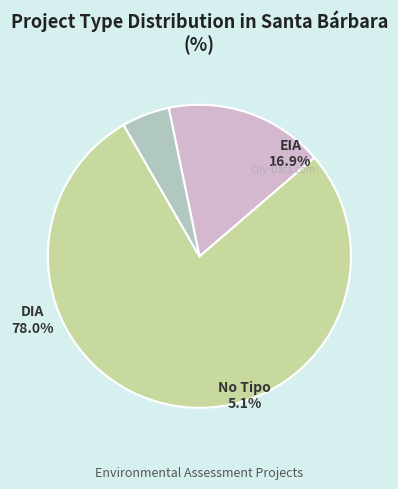

Between EIA and DIA, which is larger?

DIA